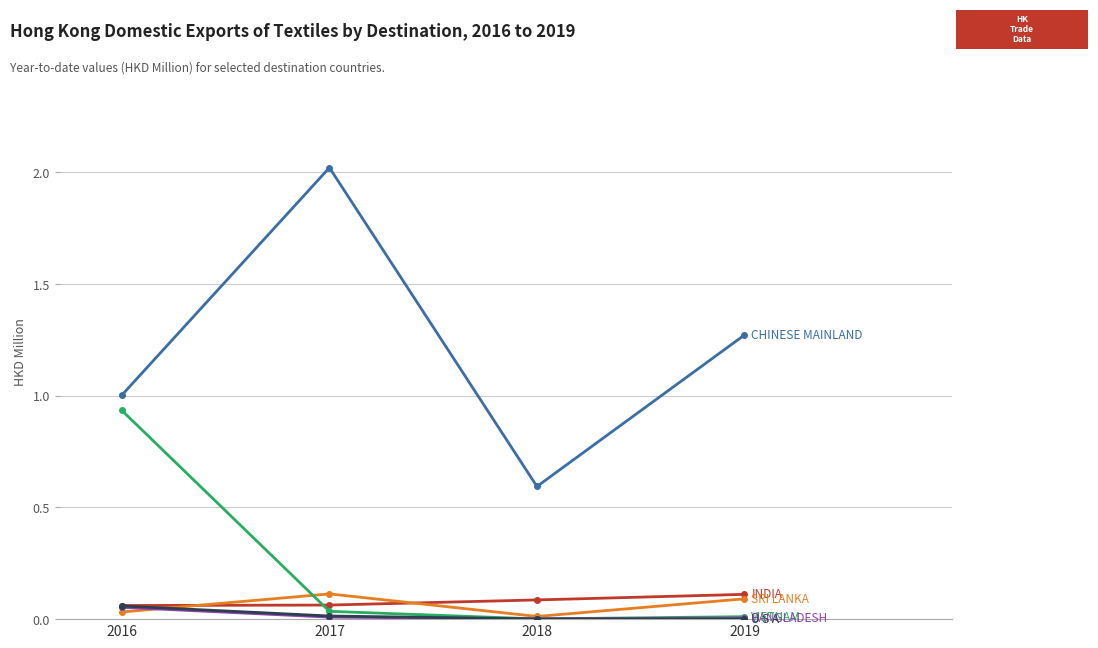

What is the maximum value shown in the chart?

2.0